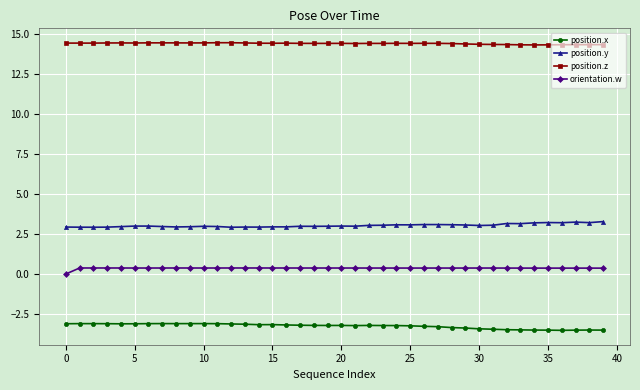

True or false: position.z has more than 1 points higher than both neighbors.

True